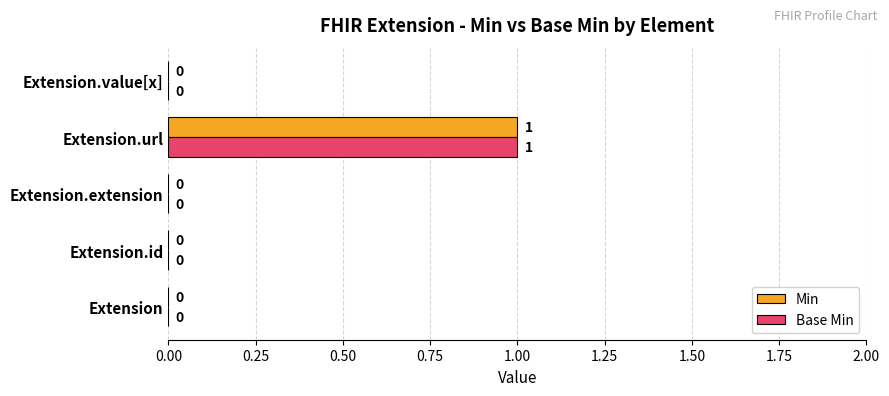

The value of Base Min at Extension is 0. True or false?

True